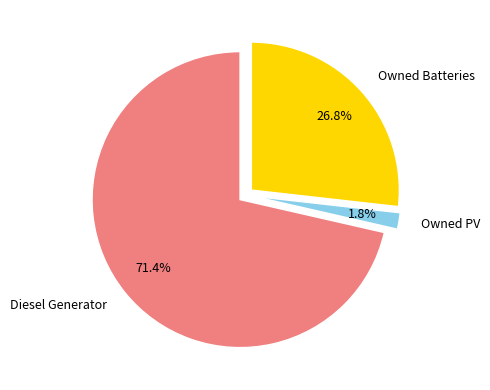

Is it true that Owned PV is 14% of the pie?

False